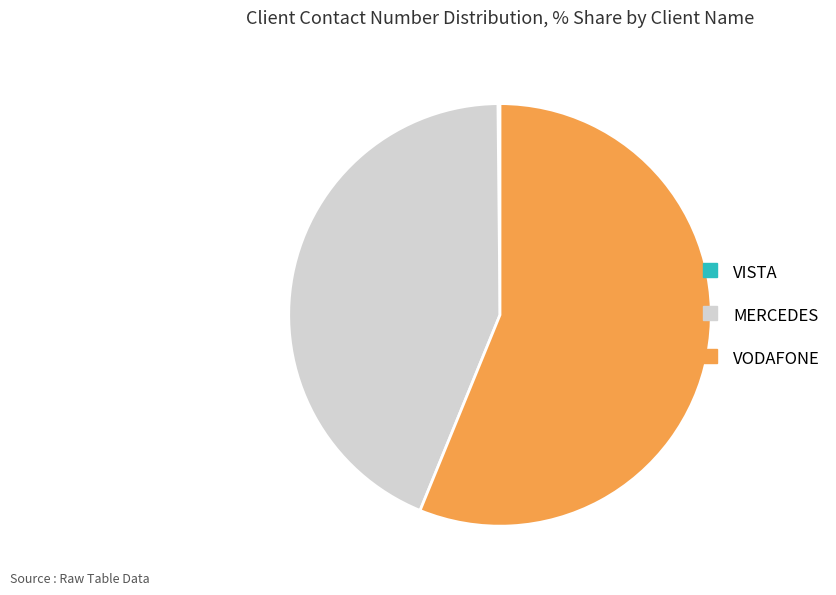

Which slice is the largest?

VODAFONE